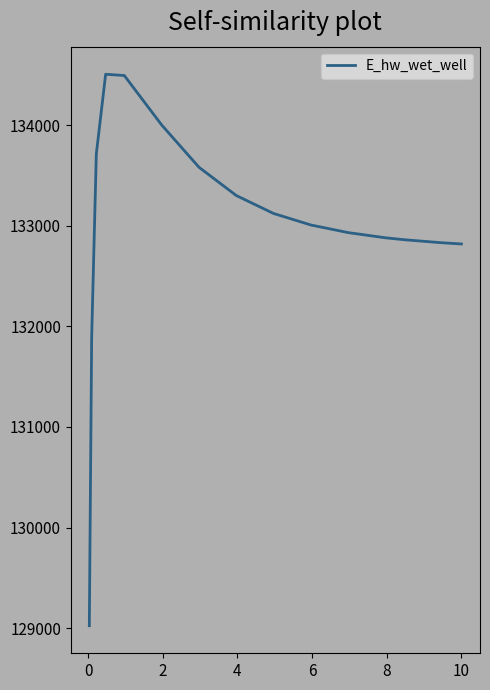

What is the smallest value displayed?

129024.6